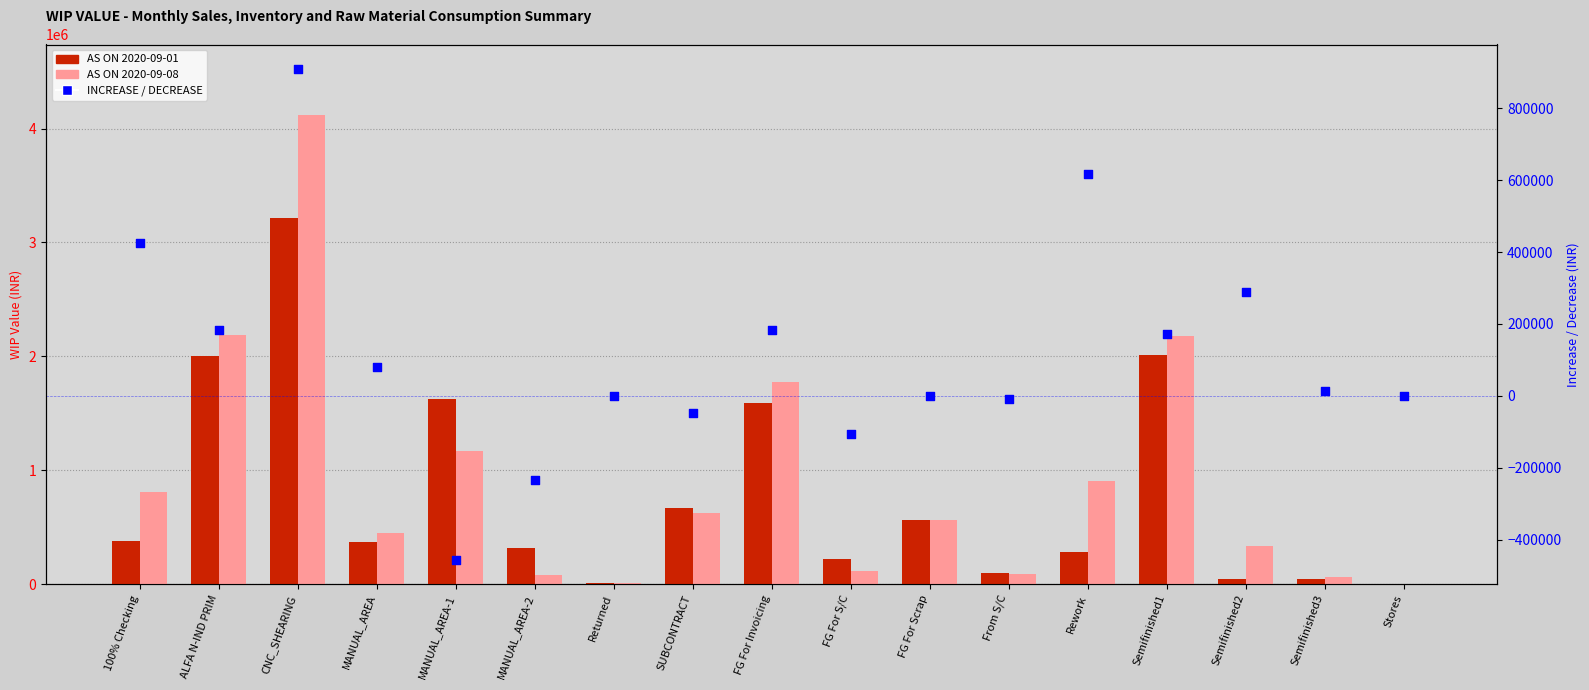

At which category is the sum across all series the highest?

CNC_SHEARING